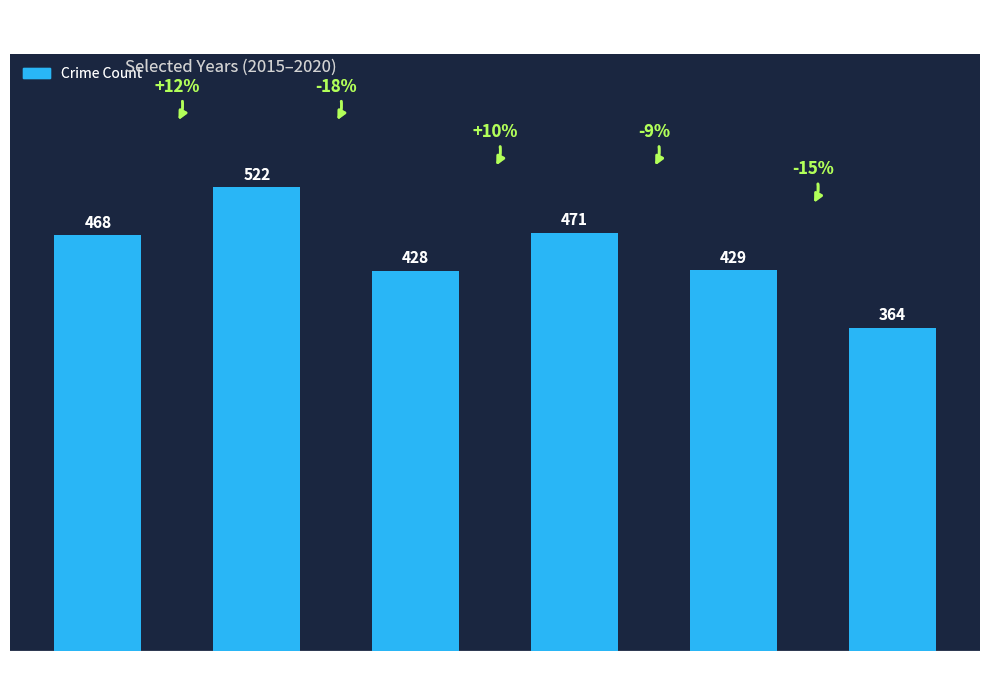

What is the maximum value shown in the chart?

522